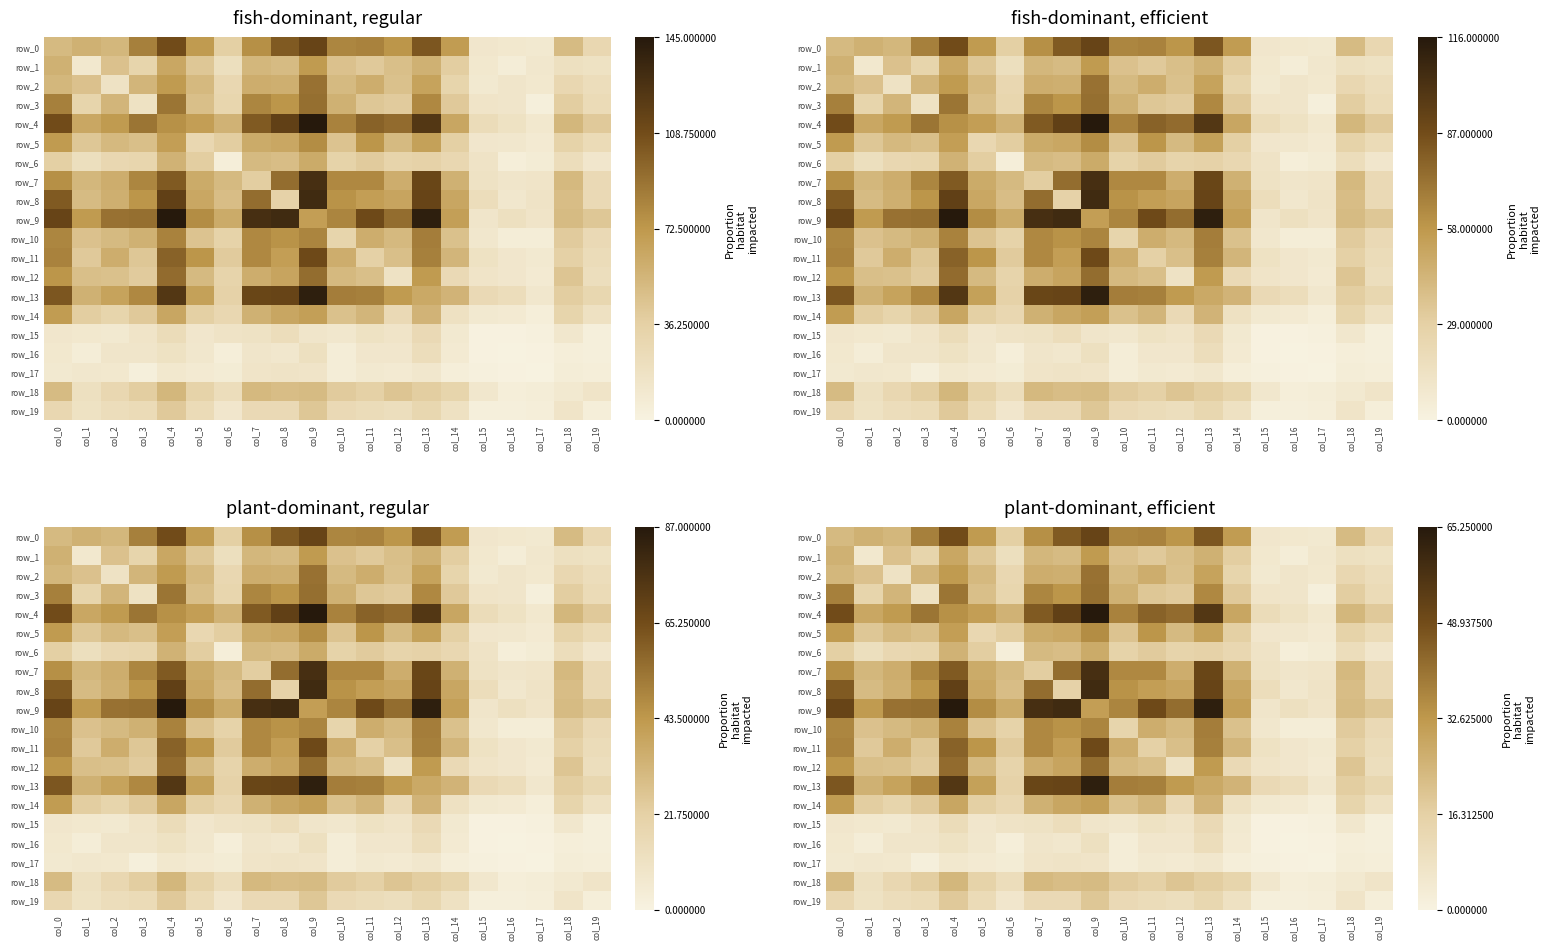

Reading left to right, transcribe all the data shown in this chart.

row_0: 22.9	25.7	23.9	37.8	49.1	31.9	16.7	34.6	45.9	51.3	36.5	37.4	33.3	46.8	31.5	5.9	5.0	4.5	22.5	13.1
row_1: 25.7	5.0	20.7	14.4	28.4	19.4	9.5	23.9	22.5	31.9	20.7	18.4	21.6	25.7	17.1	5.0	2.7	5.4	9.0	8.1
row_2: 23.9	20.7	7.7	24.3	31.9	23.4	13.1	26.6	26.1	41.0	22.9	26.6	21.2	29.7	14.4	4.5	6.3	5.0	13.1	10.3
row_3: 37.8	14.4	24.3	8.1	40.1	21.6	14.0	36.5	33.3	41.4	25.7	19.4	18.0	36.0	18.4	6.8	6.3	1.4	17.1	11.2
row_4: 49.1	28.4	31.9	40.1	34.2	31.1	25.2	45.9	52.6	65.2	37.4	44.1	42.3	55.4	28.8	10.8	8.1	5.0	23.9	18.4
row_5: 31.9	19.4	23.4	21.6	31.1	13.1	17.1	27.4	28.4	35.1	20.2	33.3	22.9	30.2	16.7	5.9	5.4	4.0	15.3	11.2
row_6: 16.7	9.5	13.1	14.0	25.2	17.1	2.2	22.9	22.1	27.4	15.3	18.0	14.8	15.8	13.1	7.2	2.2	3.1	10.3	5.9
row_7: 34.6	23.9	26.6	36.5	45.9	27.4	22.9	17.1	41.9	58.1	36.0	36.0	26.6	50.9	25.7	7.7	6.3	6.8	23.4	12.2
row_8: 45.9	22.5	26.1	33.3	52.6	28.4	22.1	41.9	15.8	59.4	33.8	31.1	29.2	51.3	28.8	10.3	5.4	7.2	22.1	12.2
row_9: 51.3	31.9	41.0	41.4	65.2	35.1	27.4	58.1	59.4	31.1	36.9	50.0	41.9	63.5	30.6	6.3	9.0	6.8	22.5	19.4
row_10: 36.5	20.7	22.9	25.7	37.4	20.2	15.3	36.0	33.8	36.9	14.4	26.6	23.4	38.2	21.2	5.4	2.7	2.7	18.0	12.2
row_11: 37.4	18.4	26.6	19.4	44.1	33.3	18.0	36.0	31.1	50.0	26.6	16.2	21.6	37.8	24.3	8.1	5.9	4.5	16.2	10.8
row_12: 33.3	21.6	21.2	18.0	42.3	22.9	14.8	26.6	29.2	41.9	23.4	21.6	7.7	31.9	12.2	6.8	5.9	4.0	19.8	9.9
row_13: 46.8	25.7	29.7	36.0	55.4	30.2	15.8	50.9	51.3	63.5	38.2	37.8	31.9	27.9	24.8	12.2	10.3	5.4	17.1	13.5
row_14: 31.5	17.1	14.4	18.4	28.8	16.7	13.1	25.7	28.8	30.6	21.2	24.3	12.2	24.8	8.6	4.5	4.0	2.2	14.4	8.6
row_15: 5.9	5.0	4.5	6.8	10.8	5.9	7.2	7.7	10.3	6.3	5.4	8.1	6.8	12.2	4.5	0.5	0.5	0.9	5.4	1.4
row_16: 5.0	2.7	6.3	6.3	8.1	5.4	2.2	6.3	5.4	9.0	2.7	5.9	5.9	10.3	4.0	0.5	0.0	0.5	1.8	1.4
row_17: 4.5	5.4	5.0	1.4	5.0	4.0	3.1	6.8	7.2	6.8	2.7	4.5	4.0	5.4	2.2	0.9	0.5	0.0	2.7	1.8
row_18: 22.5	9.0	13.1	17.1	23.9	15.3	10.3	23.4	22.1	22.5	18.0	16.2	19.8	17.1	14.4	5.4	1.8	2.7	4.5	6.8
row_19: 13.1	8.1	10.3	11.2	18.4	11.2	5.9	12.2	12.2	19.4	12.2	10.8	9.9	13.5	8.6	1.4	1.4	1.8	6.8	2.2